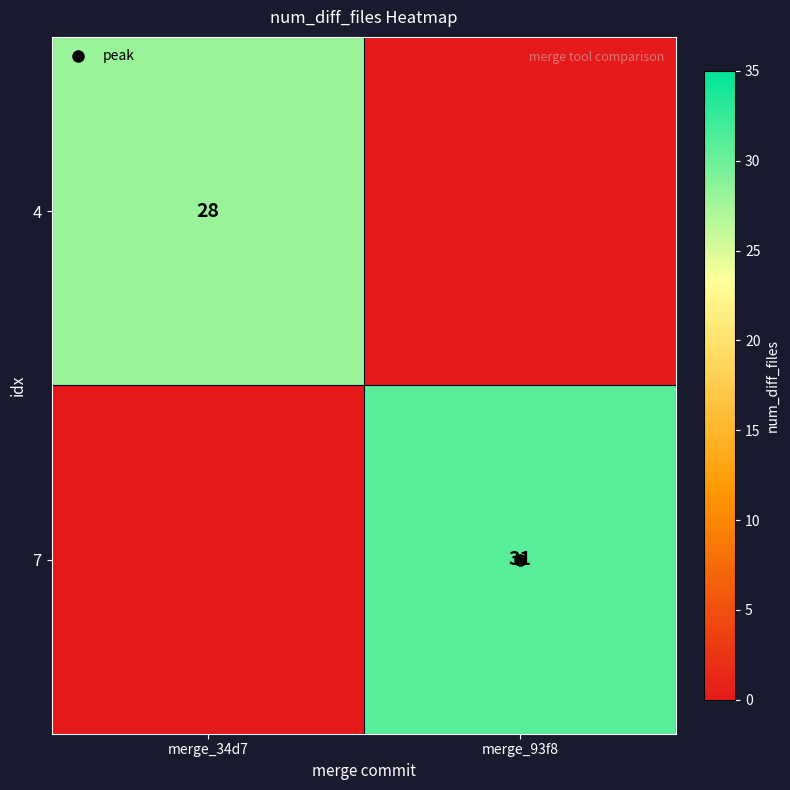

Count the 4 values in the range 0 to 28.

2